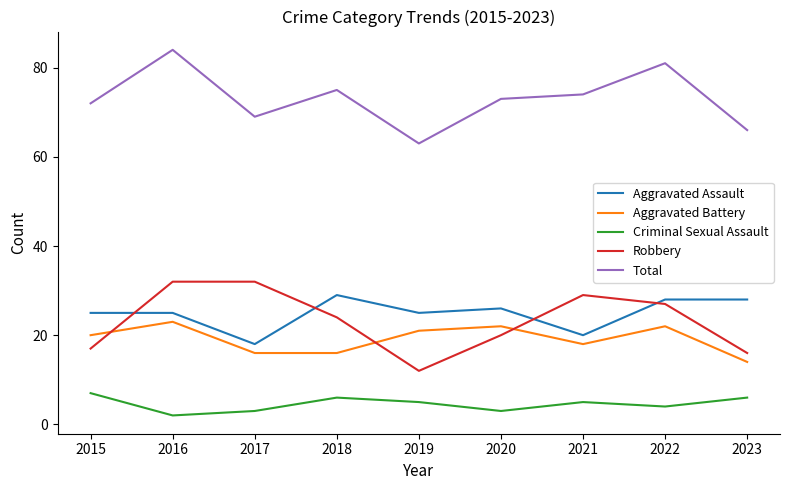

The Total series shows 72 at 2015. True or false?

True